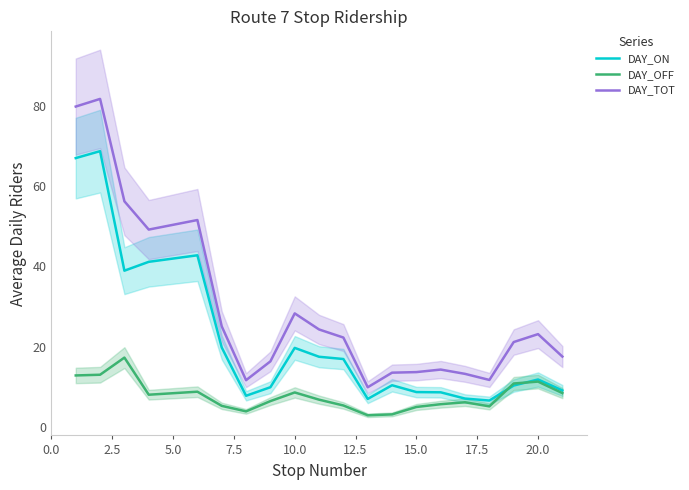

What is the minimum value for DAY_OFF?

2.9